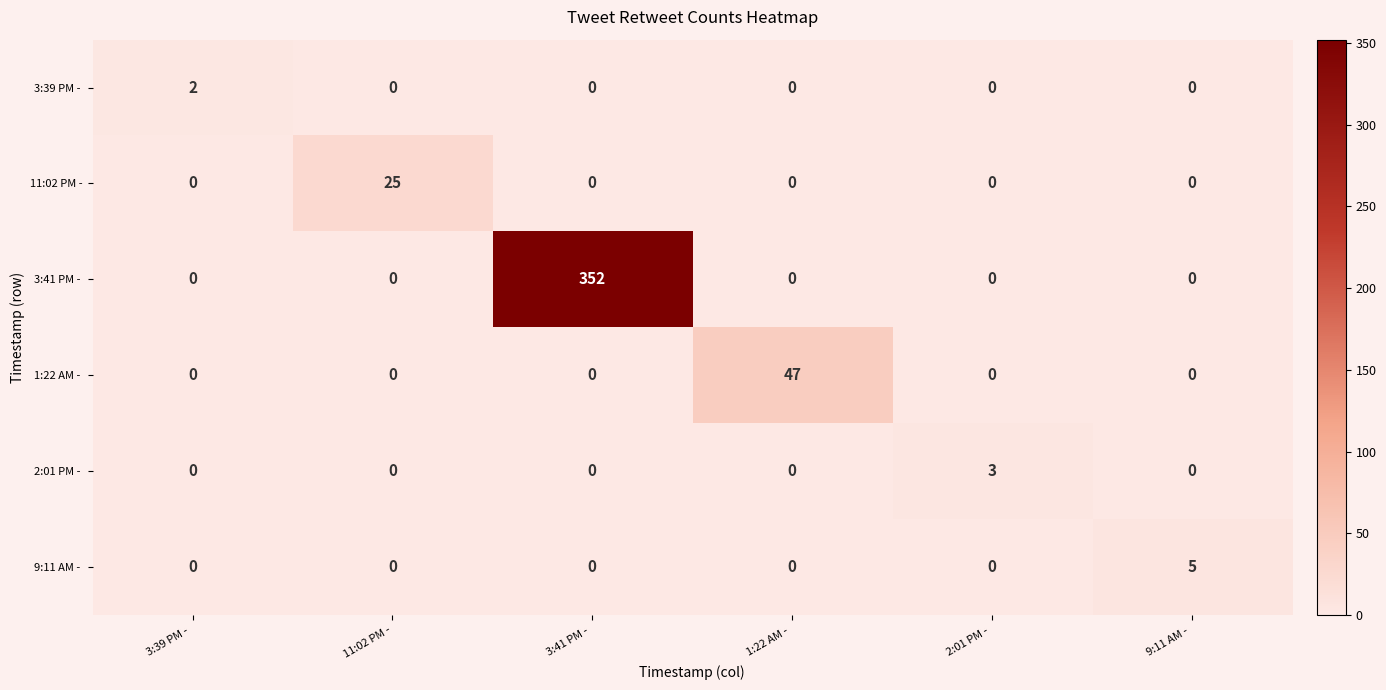

What is the total value across all series at 11:02 PM -?

25